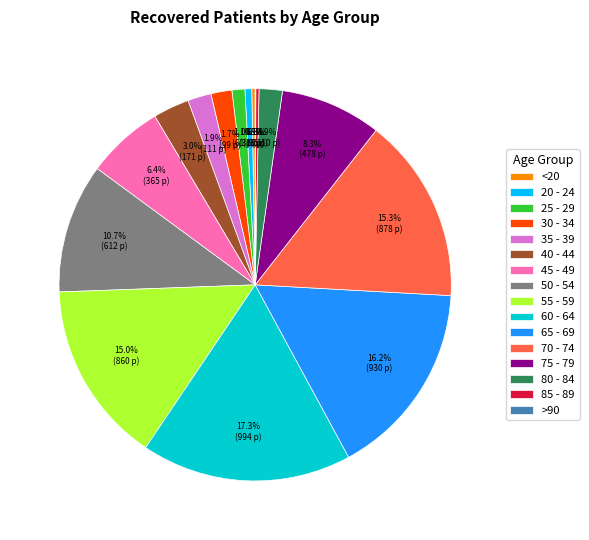

Is there a majority slice in this chart?

No